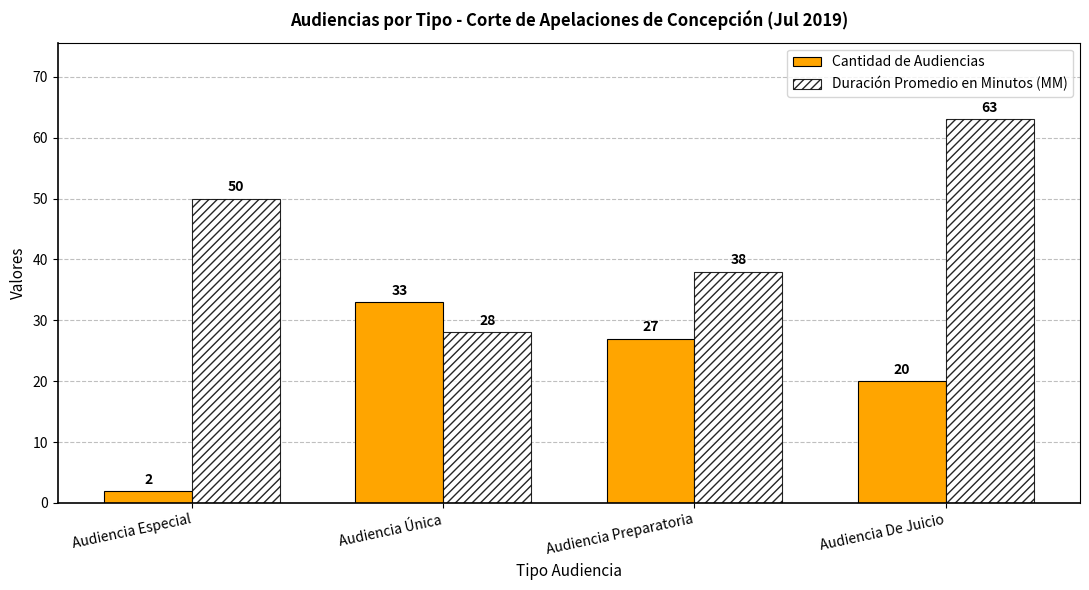

True or false: Duración Promedio en Minutos (MM) has a value of 93 at Audiencia De Juicio.

False